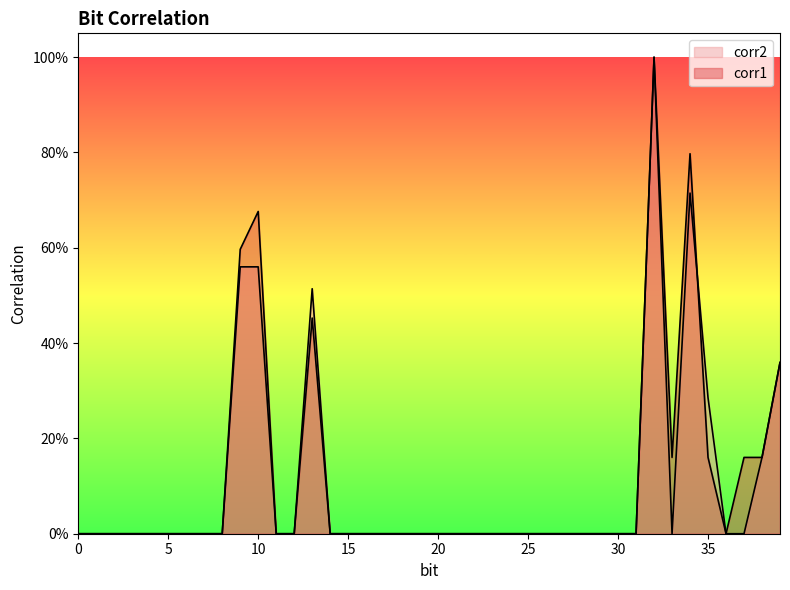

True or false: corr1 and corr2 intersect in this chart.

True